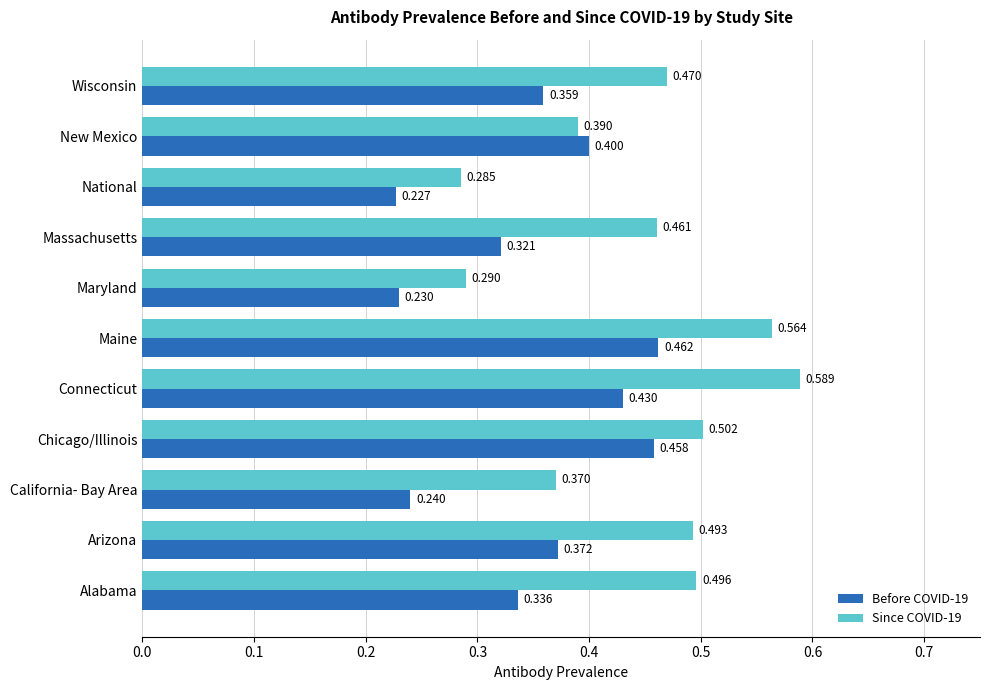

Rank the series by their average value, from highest to lowest.

Since COVID-19, Before COVID-19